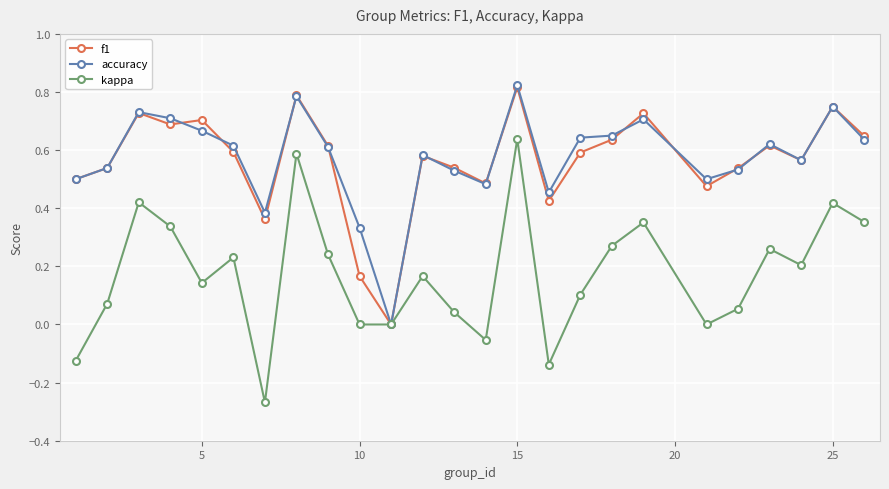

Which series has the widest spread of values?

kappa